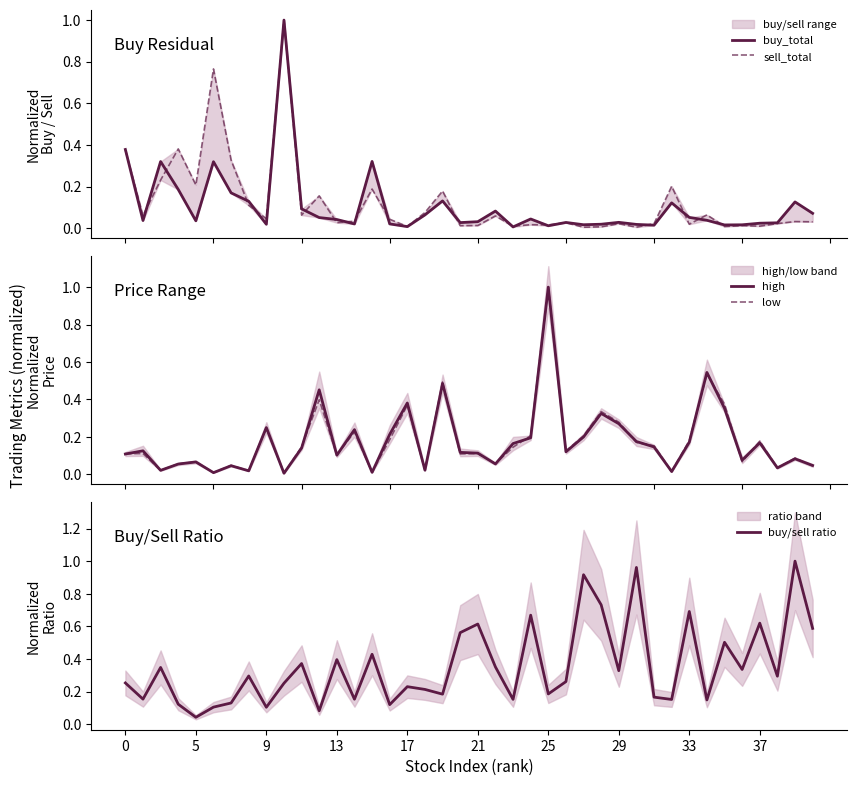

At how many categories does at least one series exceed 0?

40